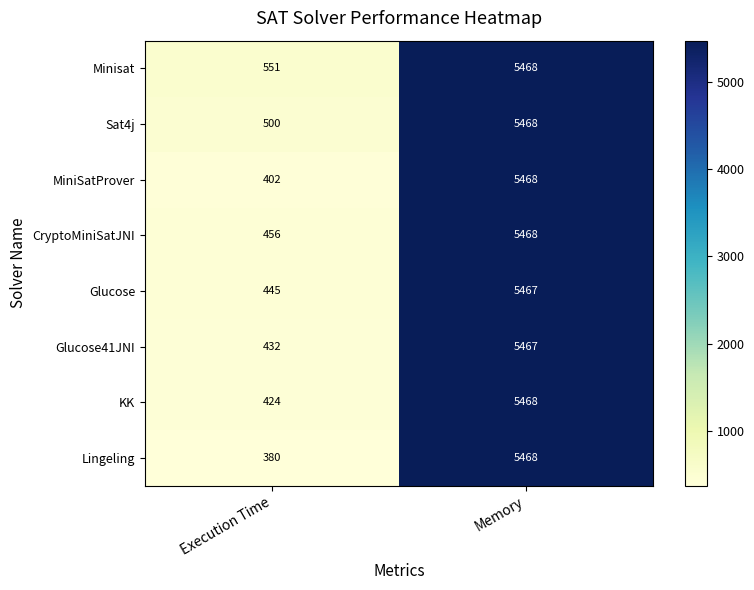

Read the KK value at Memory, to the nearest 50.

5450